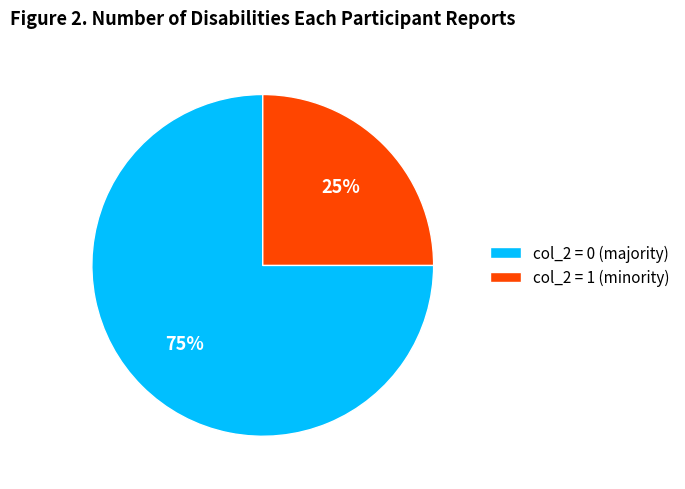

Which slice represents more than half of the pie?

col_2 = 0 (majority)